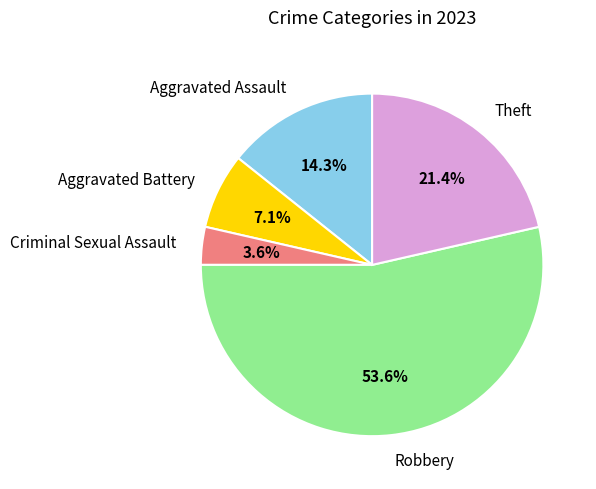

Does any single category account for the majority?

Yes